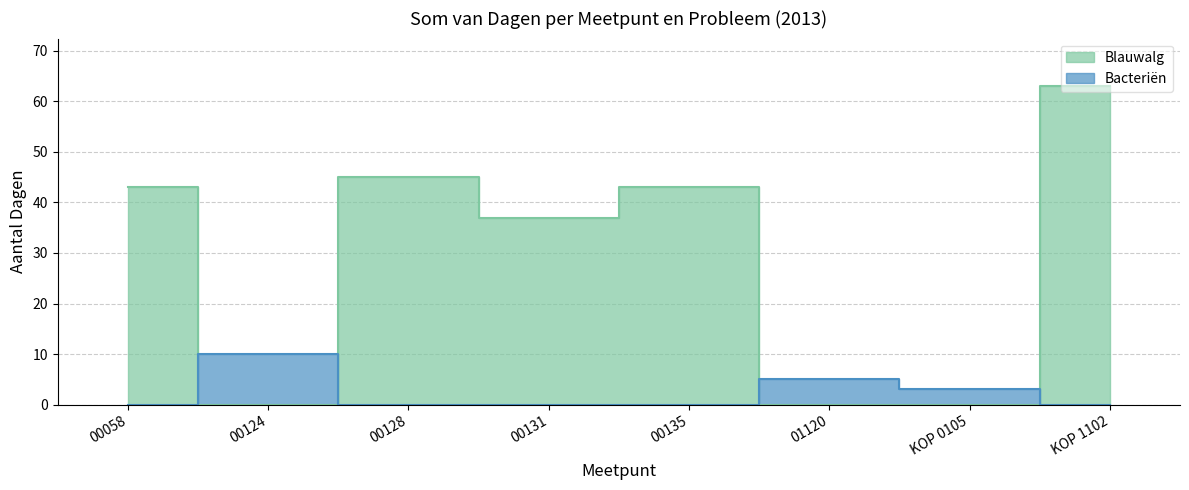

What is the difference between the Bacteriën values at 00124 and 00135?

10